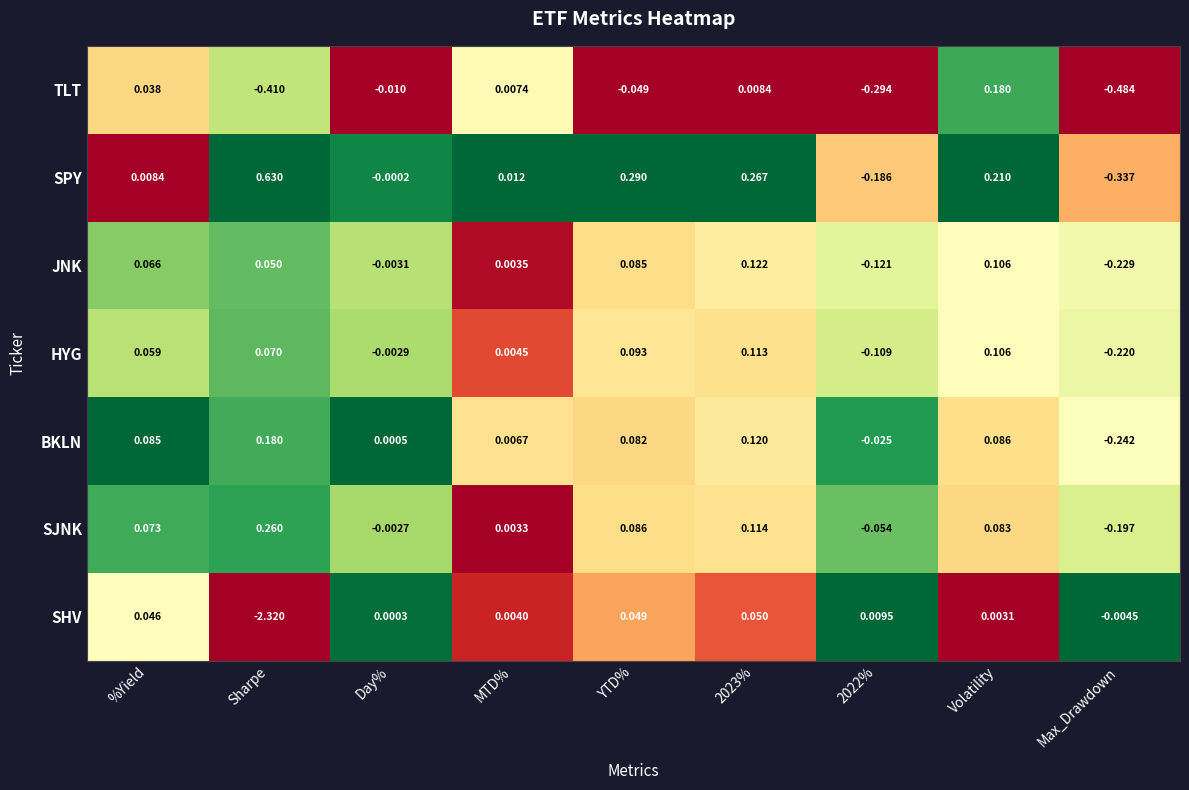

Count the number of data series in this chart.

7